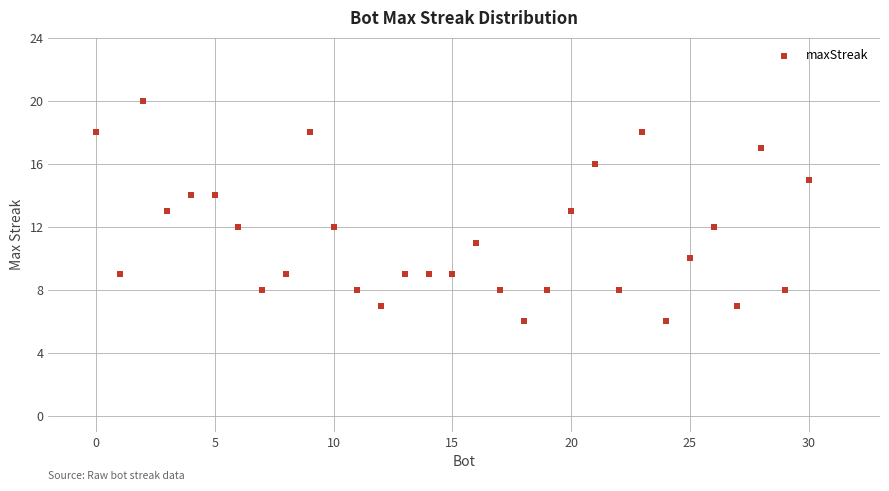

What is the range of Y values (max minus min)?

14